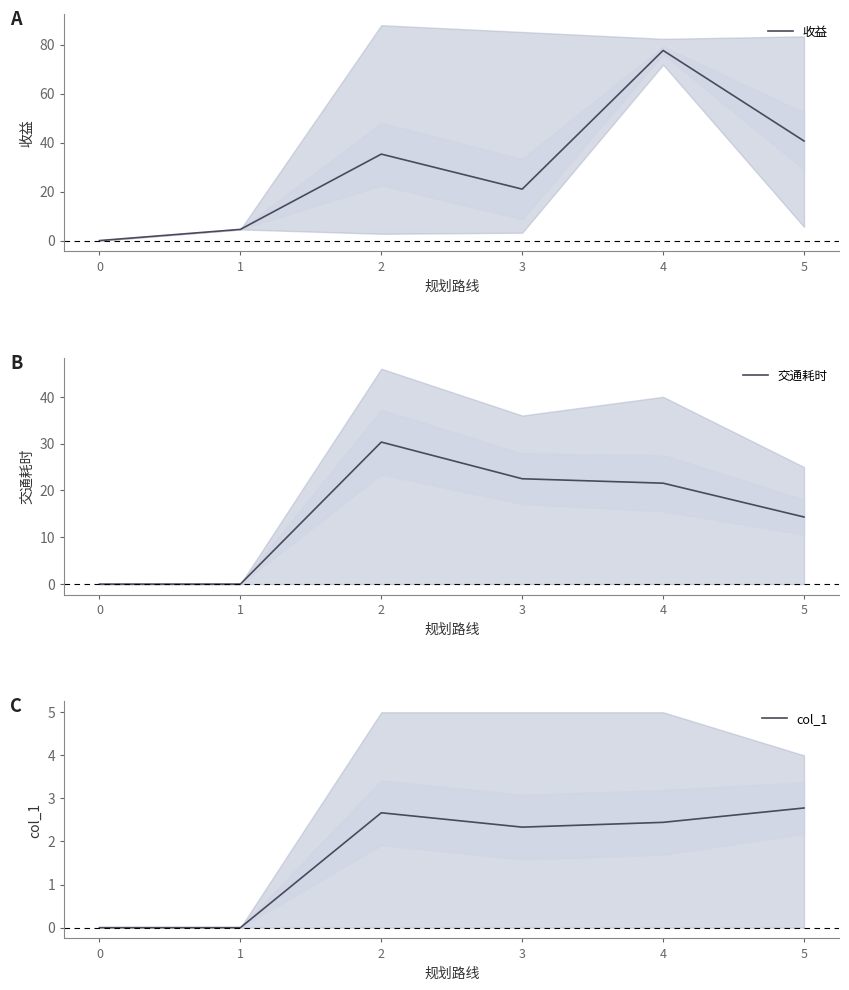

Reading left to right, list all the values displayed in this chart.

收益: 0.0	4.6	35.3	21.0	77.6	40.6
交通耗时: 0.0	0.0	30.3	22.5	21.6	14.3
col_1: 0.0	0.0	2.7	2.3	2.4	2.8